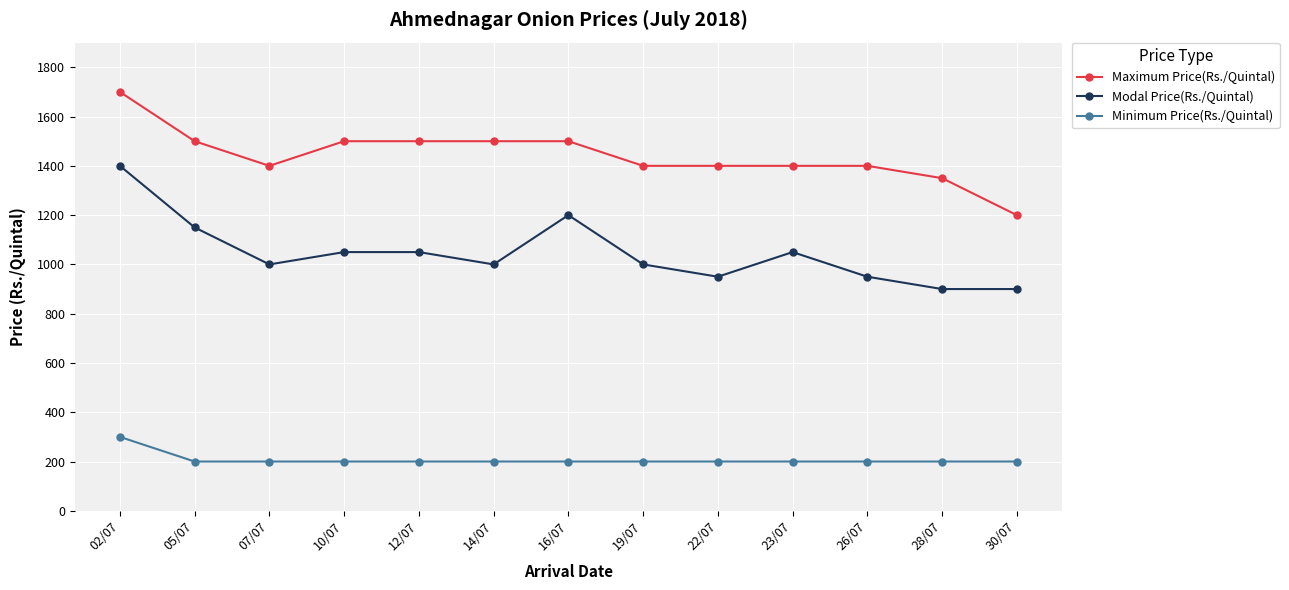

True or false: Minimum Price(Rs./Quintal) has a value of 200 at 14/07.

True